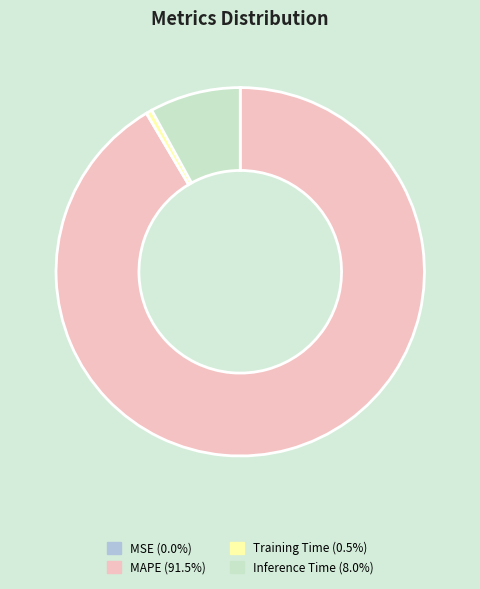

Is the sum of Training Time and Inference Time greater than half?

No